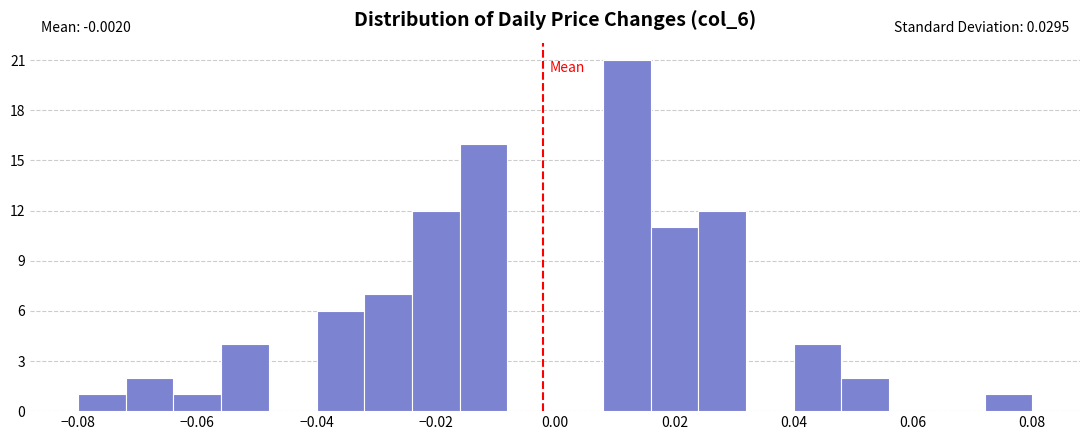

Over which range of the x-axis is the bar tallest?

0.008 to 0.016